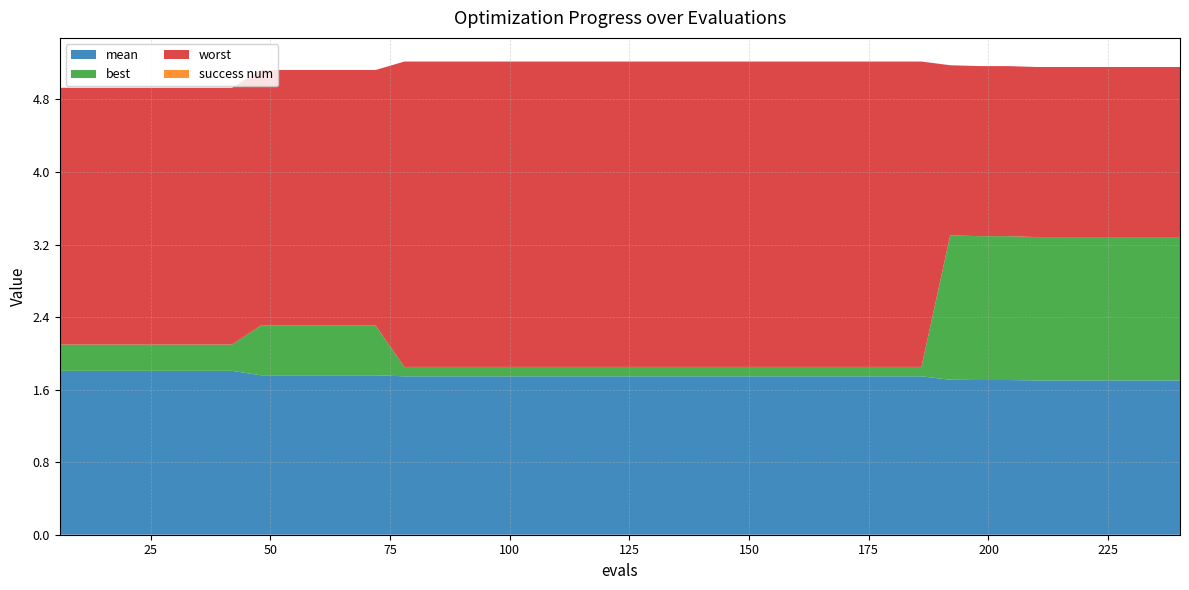

Reading right to left, extract all data points from this chart.

mean: 240=1.7	234=1.7	228=1.7	222=1.7	216=1.7	210=1.7	204=1.7	198=1.7	192=1.7	186=1.7	180=1.7	174=1.7	168=1.7	162=1.7	156=1.7	150=1.7	144=1.7	138=1.7	132=1.7	126=1.7	120=1.7	114=1.7	108=1.7	102=1.7	96=1.7	90=1.7	84=1.7	78=1.7	72=1.8	66=1.8	60=1.8	54=1.8	48=1.8	42=1.8	36=1.8	30=1.8	24=1.8	18=1.8	12=1.8	6=1.8
best: 240=1.6	234=1.6	228=1.6	222=1.6	216=1.6	210=1.6	204=1.6	198=1.6	192=1.6	186=0.1	180=0.1	174=0.1	168=0.1	162=0.1	156=0.1	150=0.1	144=0.1	138=0.1	132=0.1	126=0.1	120=0.1	114=0.1	108=0.1	102=0.1	96=0.1	90=0.1	84=0.1	78=0.1	72=0.5	66=0.5	60=0.5	54=0.5	48=0.5	42=0.3	36=0.3	30=0.3	24=0.3	18=0.3	12=0.3	6=0.3
worst: 240=1.9	234=1.9	228=1.9	222=1.9	216=1.9	210=1.9	204=1.9	198=1.9	192=1.9	186=3.4	180=3.4	174=3.4	168=3.4	162=3.4	156=3.4	150=3.4	144=3.4	138=3.4	132=3.4	126=3.4	120=3.4	114=3.4	108=3.4	102=3.4	96=3.4	90=3.4	84=3.4	78=3.4	72=2.8	66=2.8	60=2.8	54=2.8	48=2.8	42=2.8	36=2.8	30=2.8	24=2.8	18=2.8	12=2.8	6=2.8
success num: 240=0.0	234=0.0	228=0.0	222=0.0	216=0.0	210=0.0	204=0.0	198=0.0	192=0.0	186=0.0	180=0.0	174=0.0	168=0.0	162=0.0	156=0.0	150=0.0	144=0.0	138=0.0	132=0.0	126=0.0	120=0.0	114=0.0	108=0.0	102=0.0	96=0.0	90=0.0	84=0.0	78=0.0	72=0.0	66=0.0	60=0.0	54=0.0	48=0.0	42=0.0	36=0.0	30=0.0	24=0.0	18=0.0	12=0.0	6=0.0